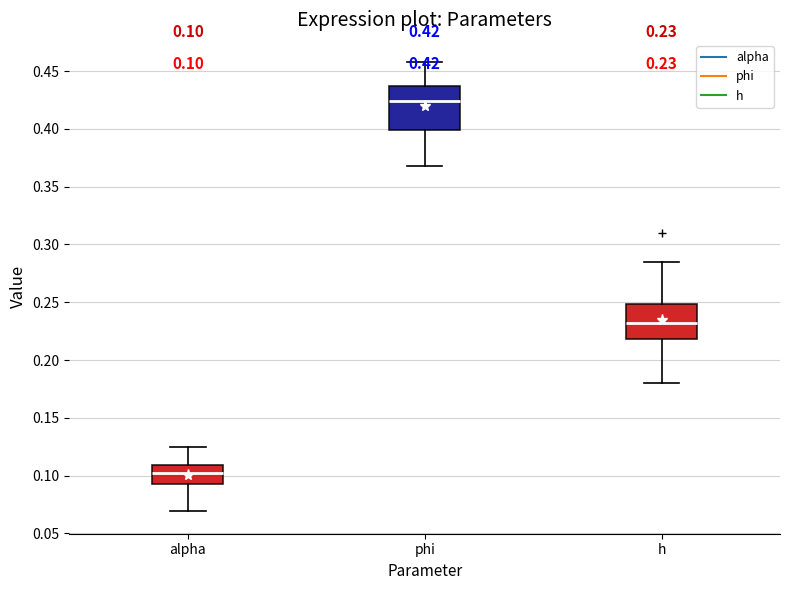

Which box is the tallest, from its lower edge to its upper edge?

phi